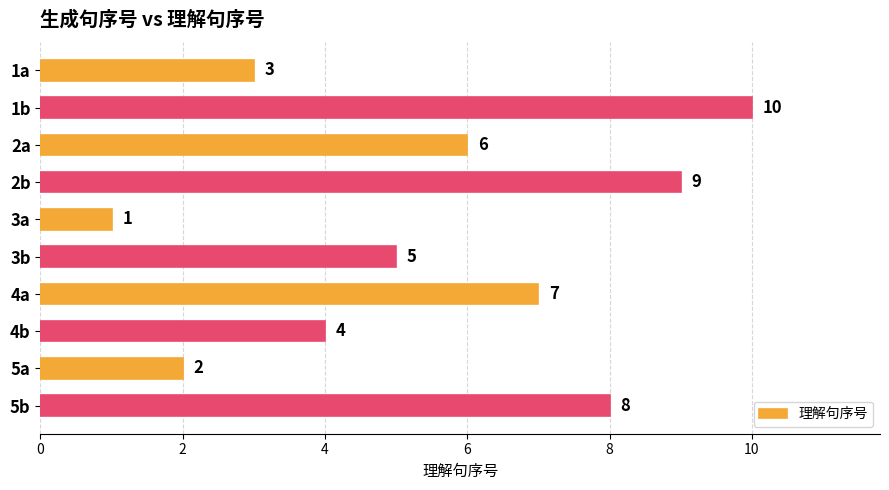

List the labels in order of value, largest first.

1b, 2b, 5b, 4a, 2a, 3b, 4b, 1a, 5a, 3a